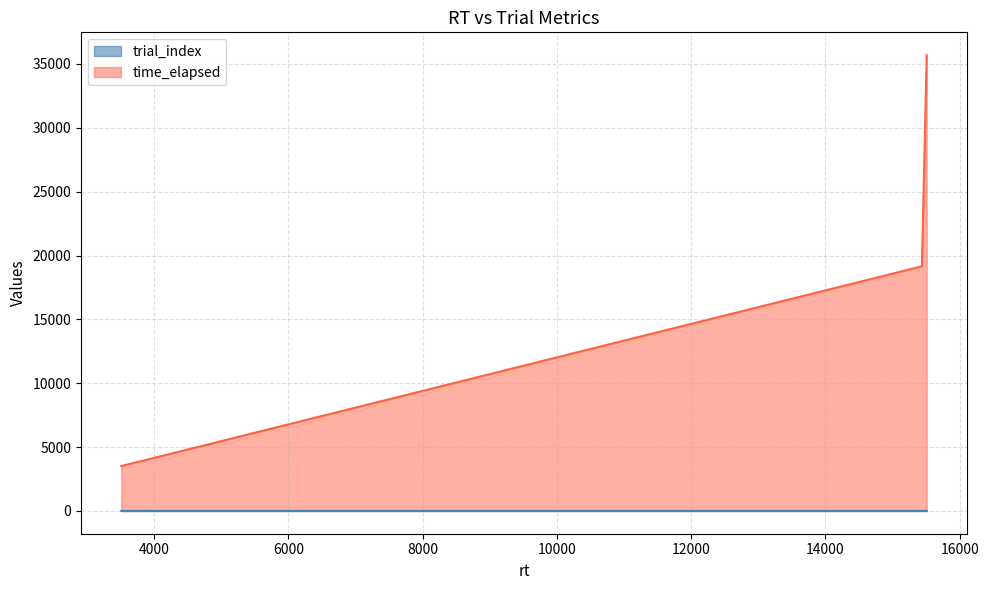

Between 3513 and 15437, which is larger?

15437